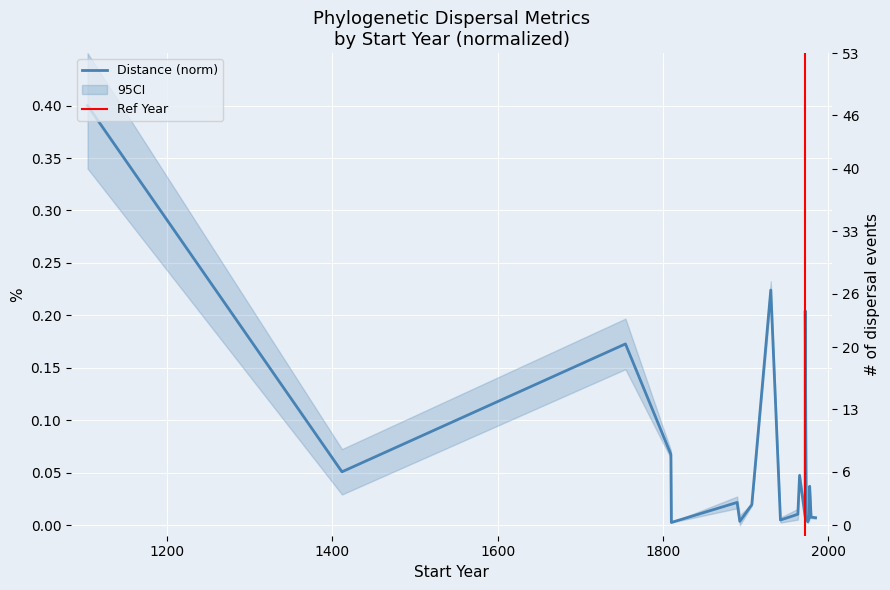

What is the label of the 4th point from the left?

1809.43939398631